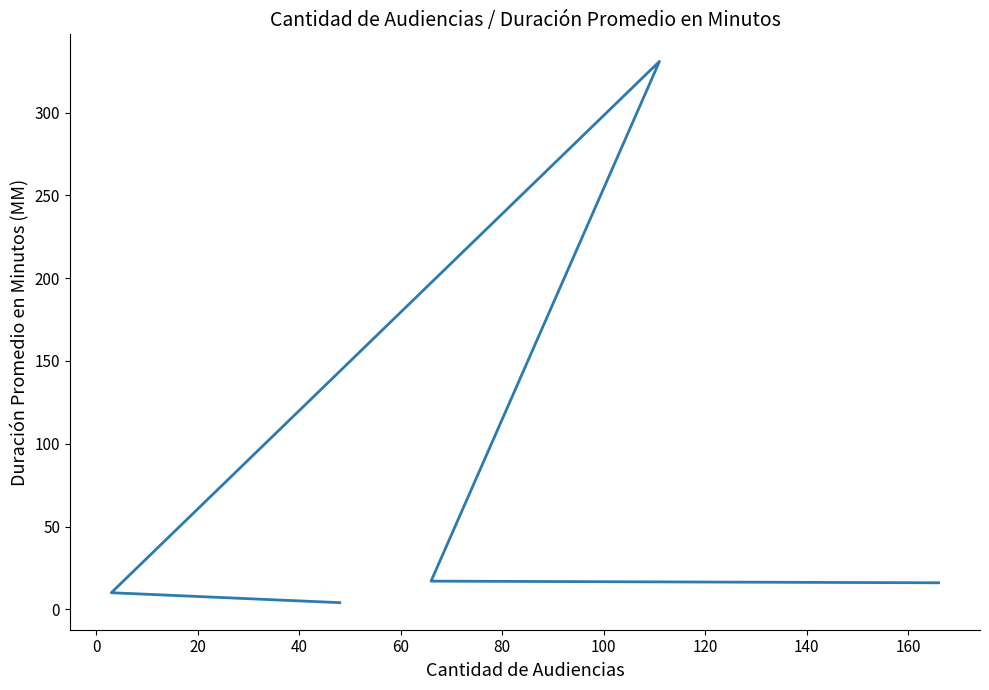

Count the number of data series in this chart.

1